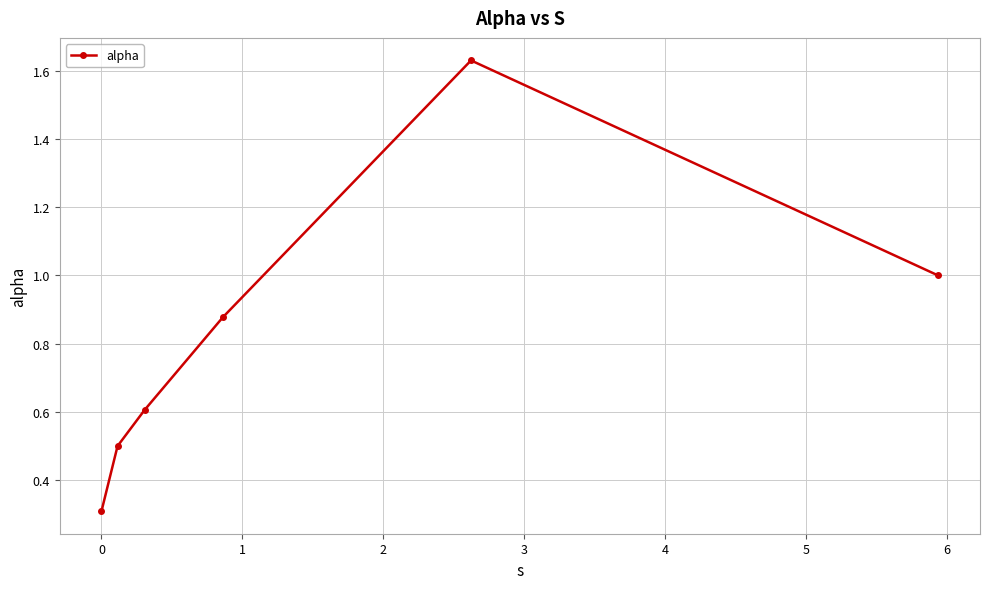

Does the chart have visible grid lines?

Yes